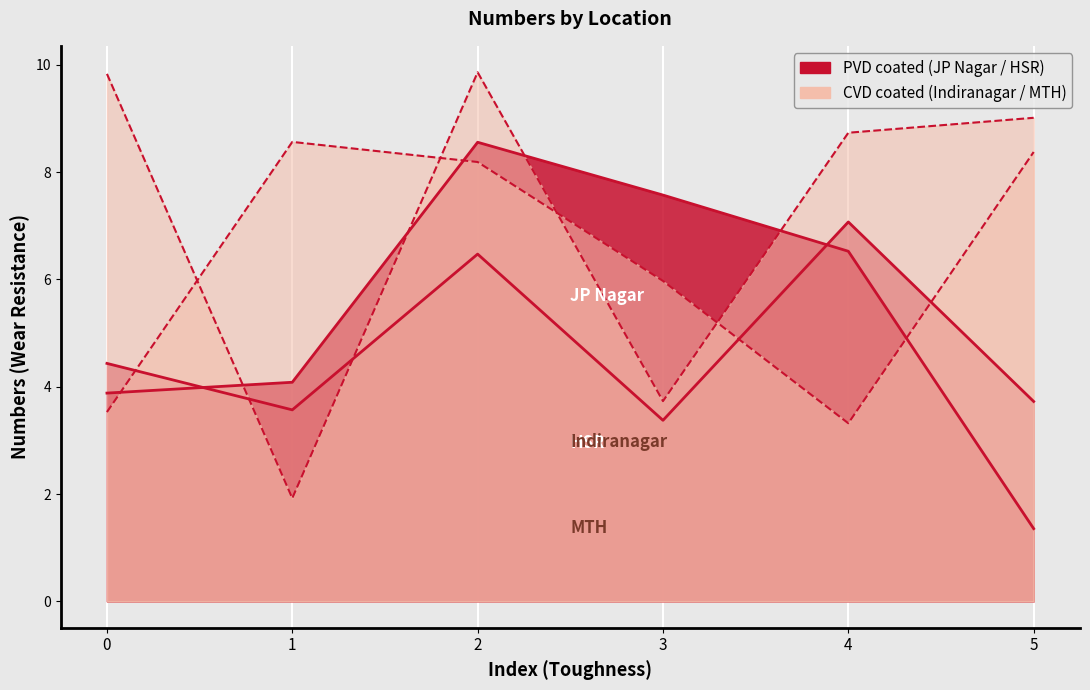

After their last crossing, which series has the higher values: Indiranagar or HSR?

Indiranagar